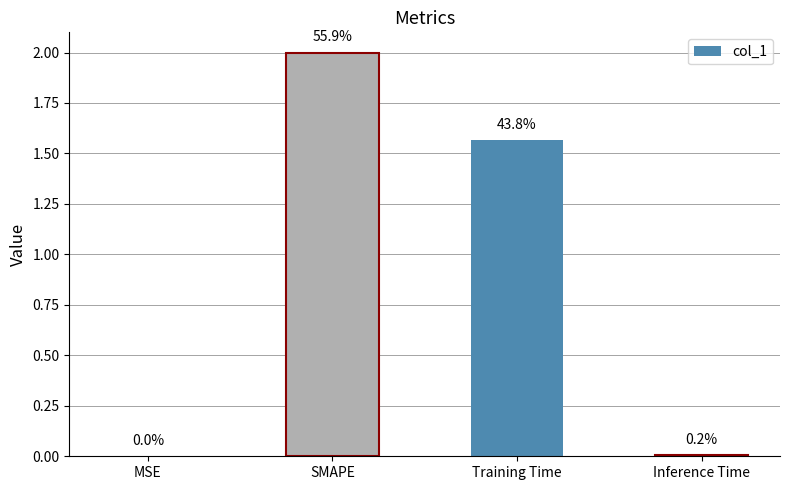

Are the bars grouped side by side (vs. stacked)?

No